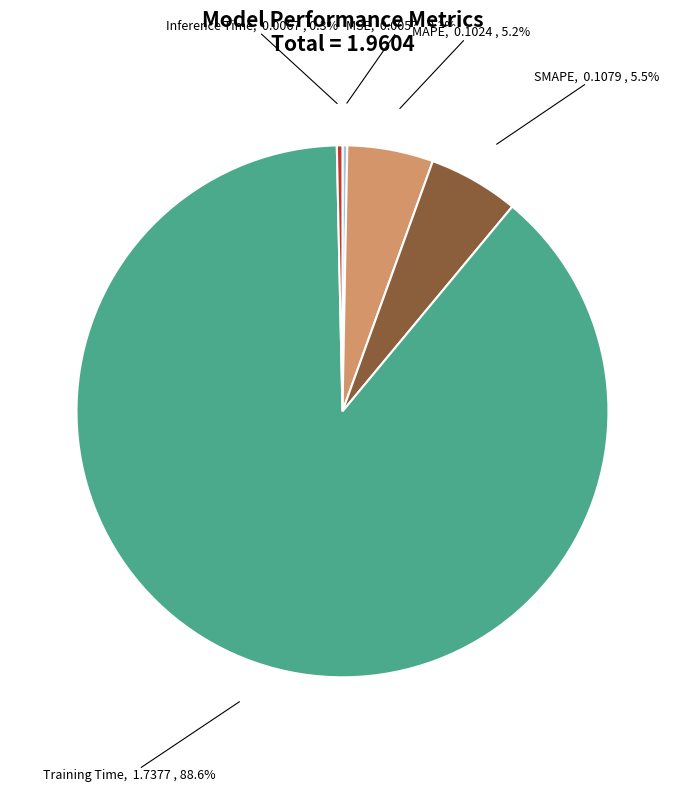

Which slice is the largest?

Training Time